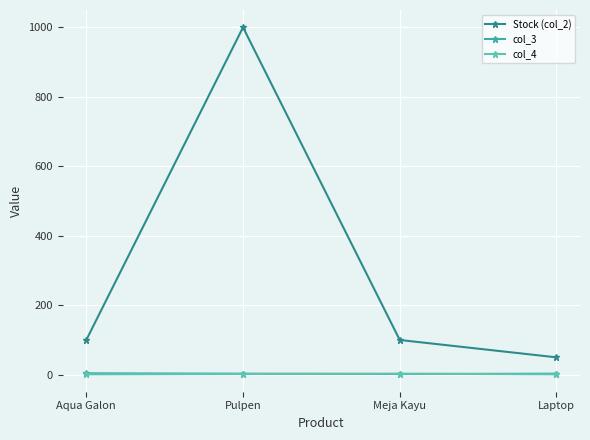

What is the smallest value displayed?

1